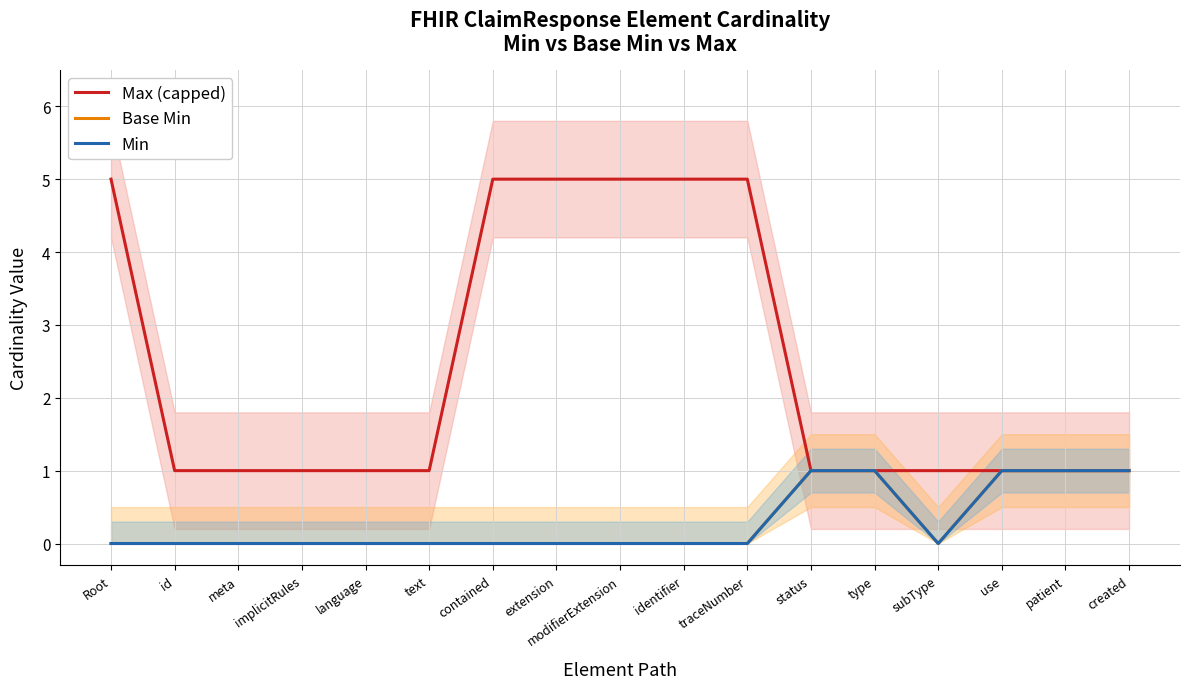

True or false: Max (capped) and Min intersect in this chart.

False